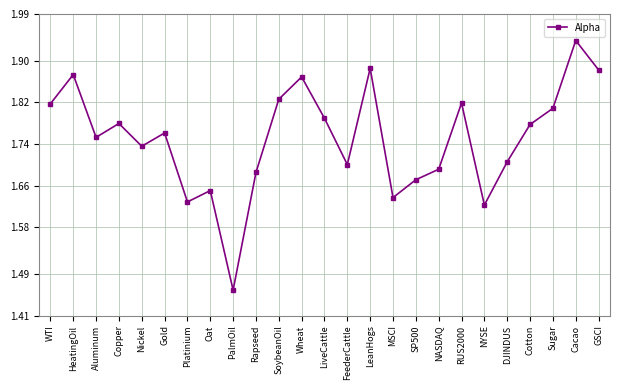

Is it true that the value at RUS2000 is 0.5?

False